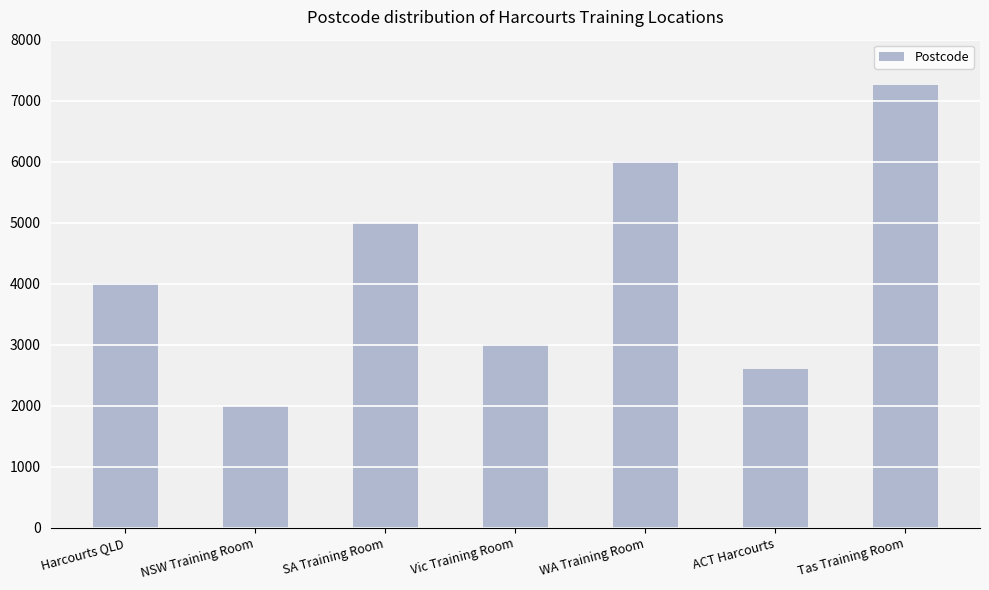

What is the greatest value displayed?

7250